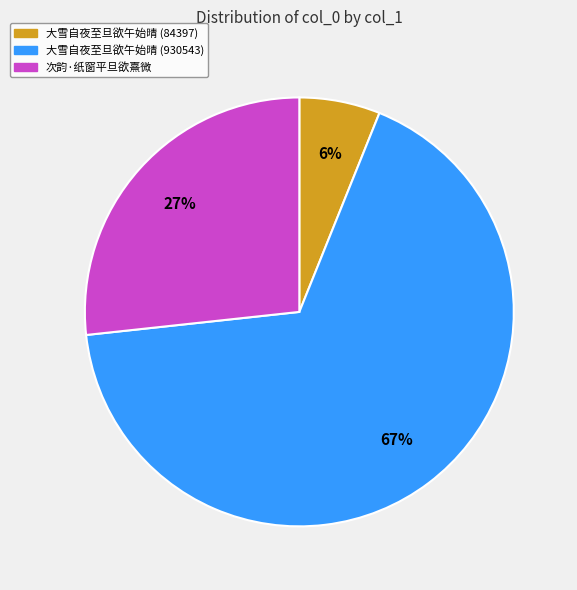

What is the smallest slice in the pie chart?

大雪自夜至旦欲午始晴 (84397)